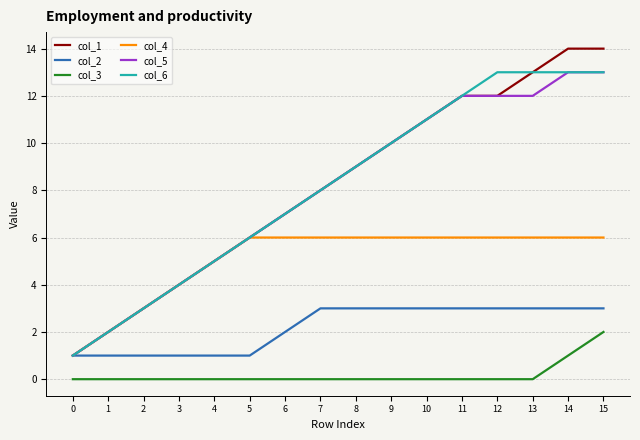

What is the maximum value shown in the chart?

14